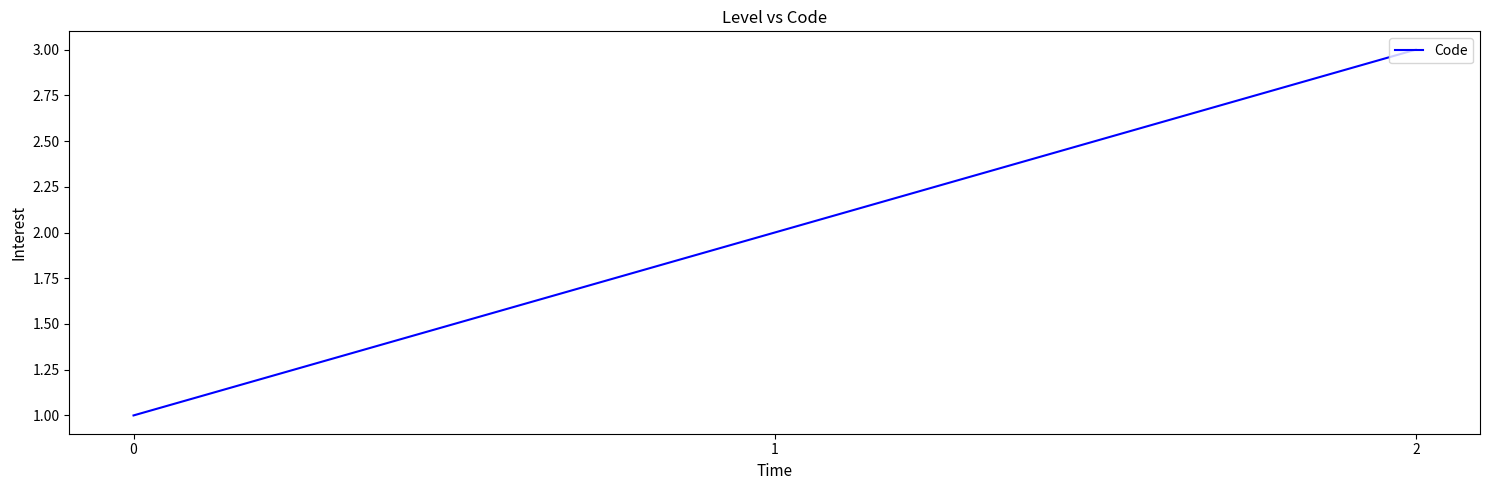

List the labels in order of value, largest first.

2, 1, 0